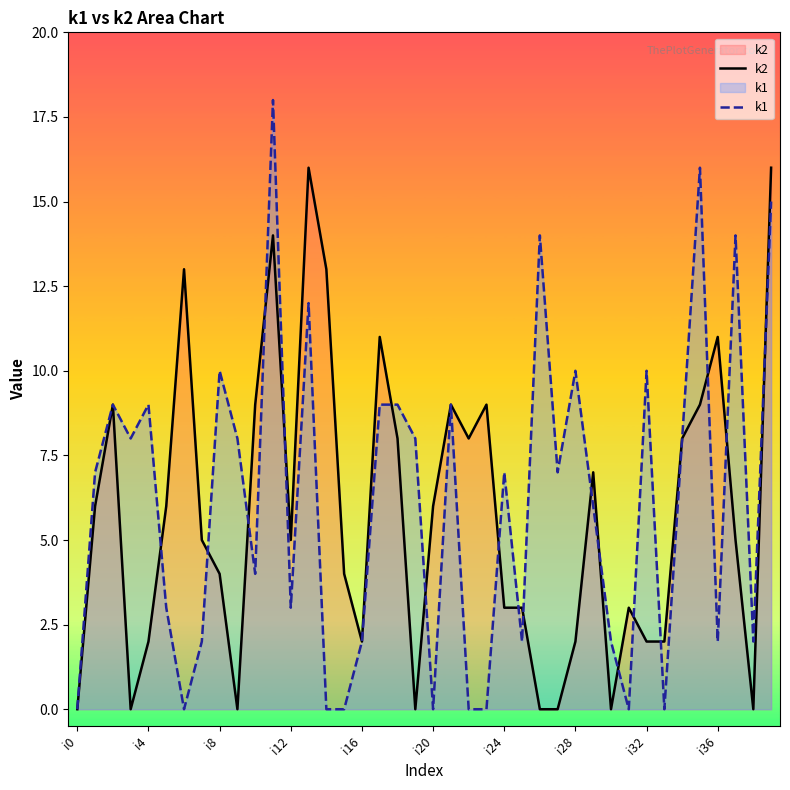

At which category does the chart reach its minimum across all series?

i0